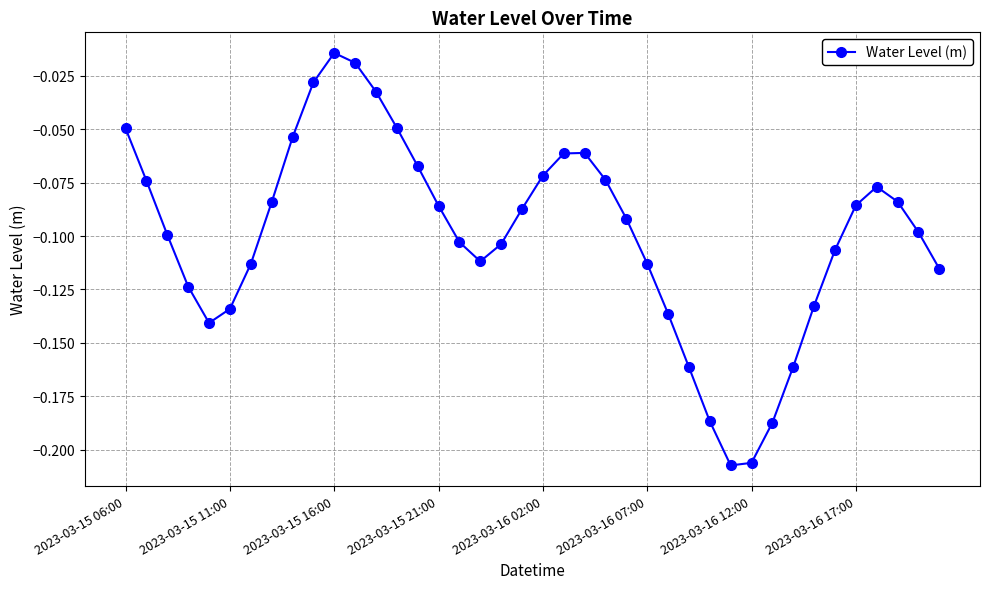

What is the sum of all values?

-4.0